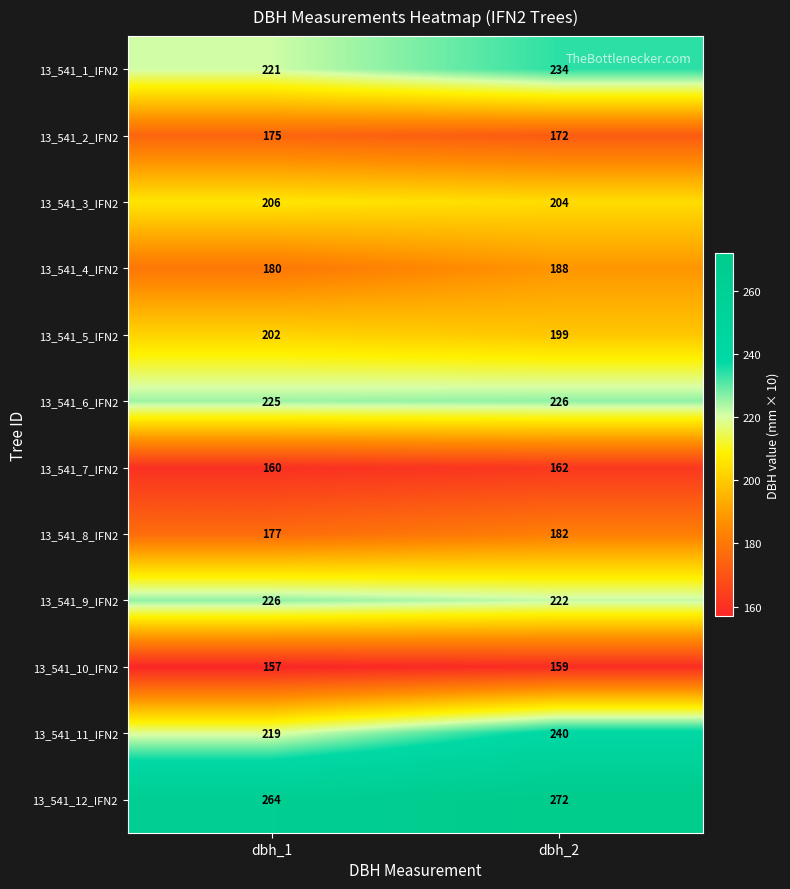

Which series has the widest spread of values?

13_541_11_IFN2